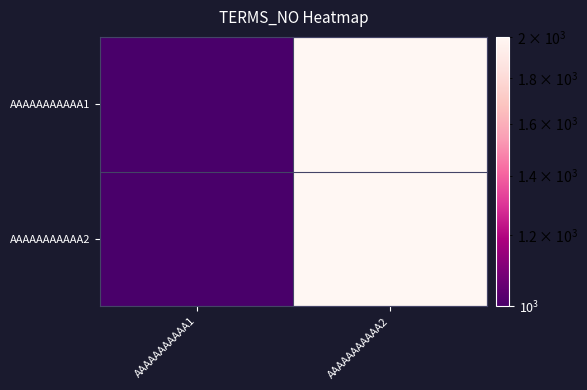

How many series are shown in this chart?

2